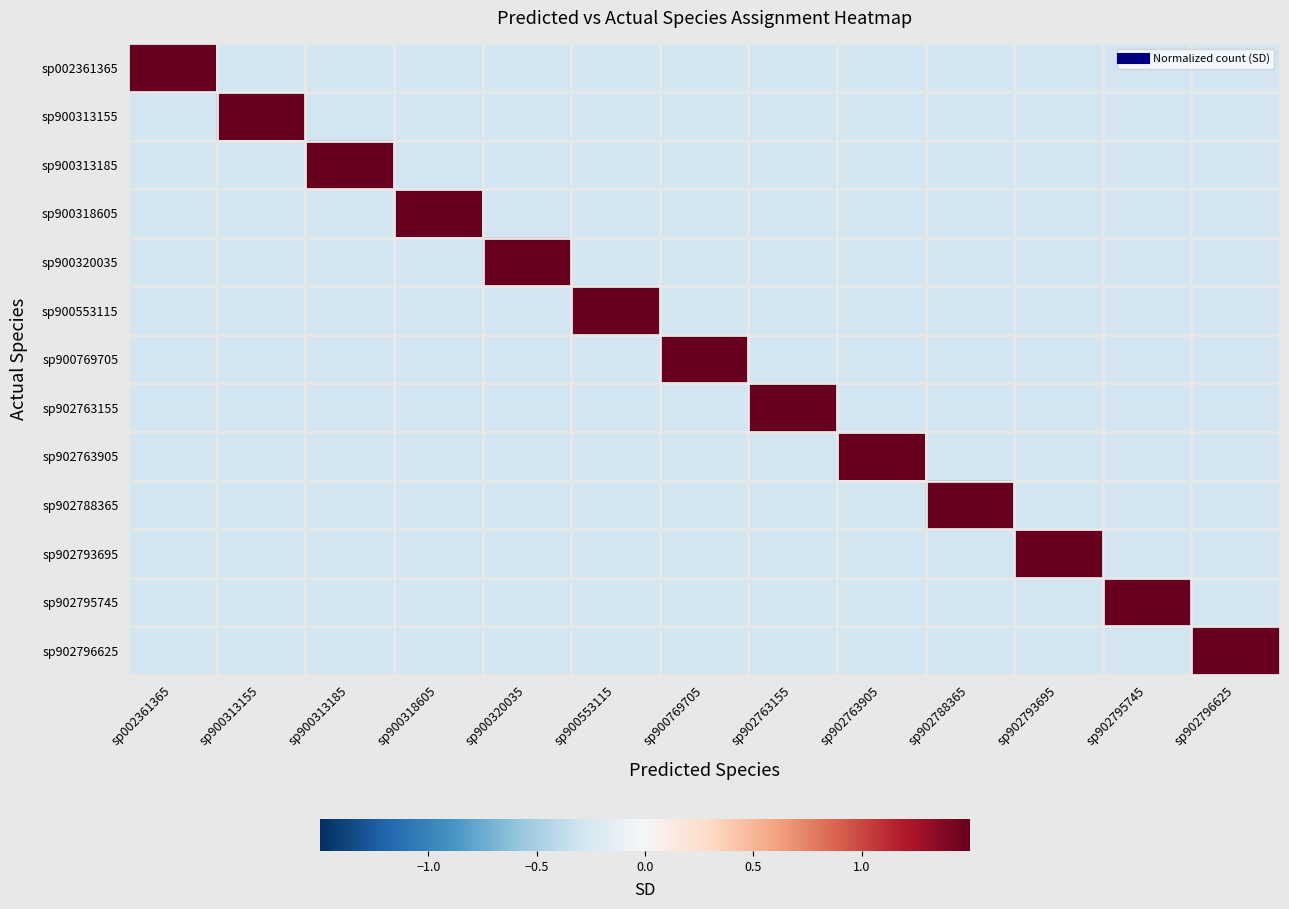

At which category is the sum across all series the highest?

sp900769705